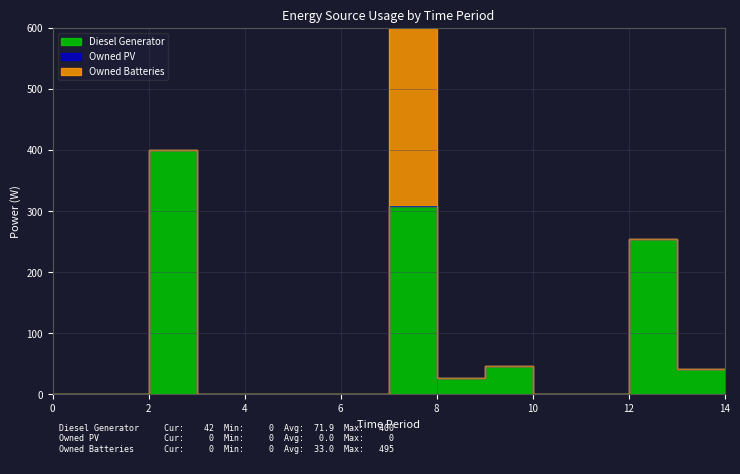

Which series has the largest range (max minus min)?

Owned Batteries